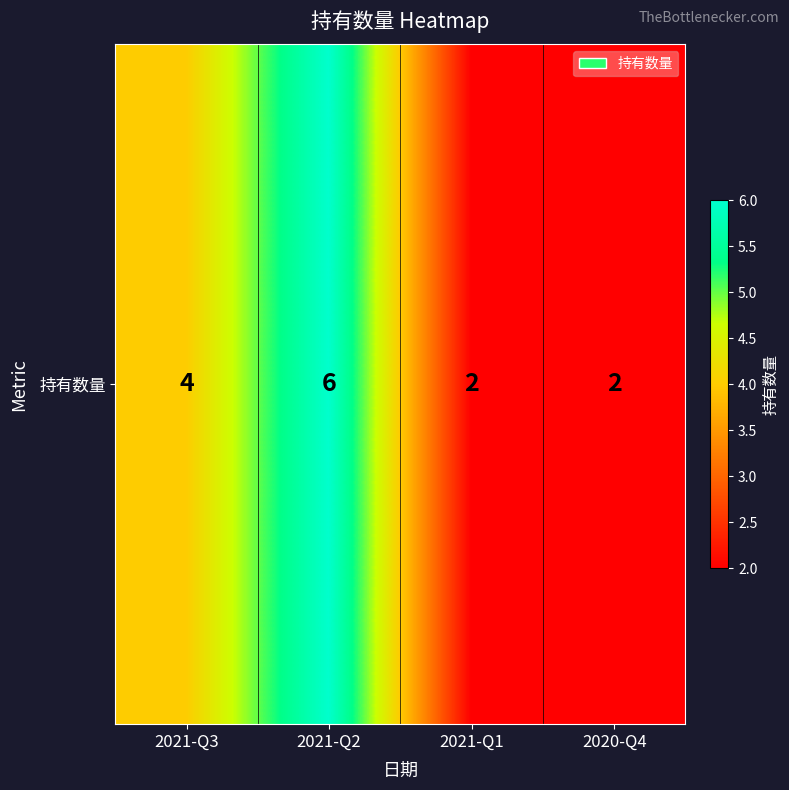

Reading left to right, what are all the values shown in this chart?

4	6	2	2